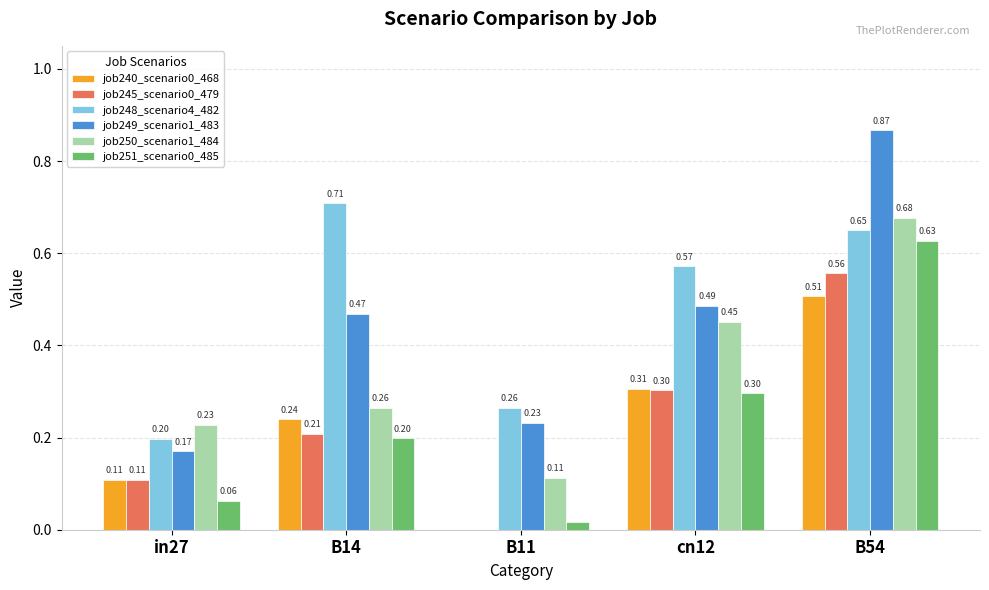

Which series has the largest total across all categories?

job248_scenario4_482